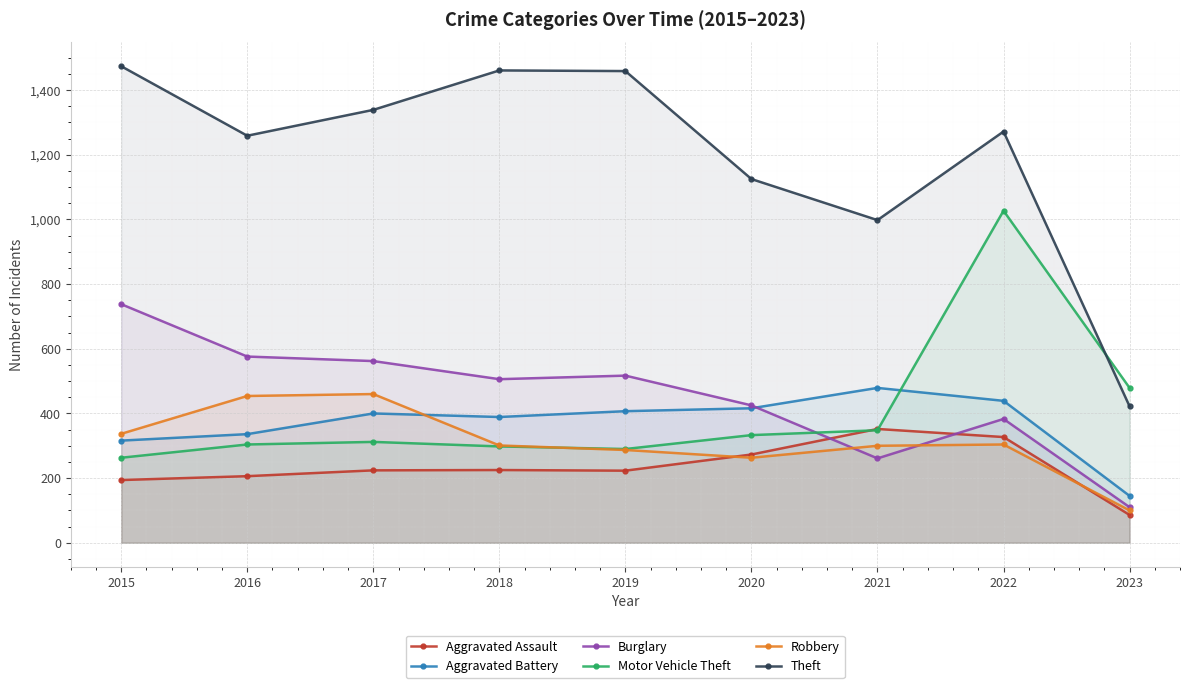

In Theft, how many points are higher than both neighbors (excluding endpoints)?

2